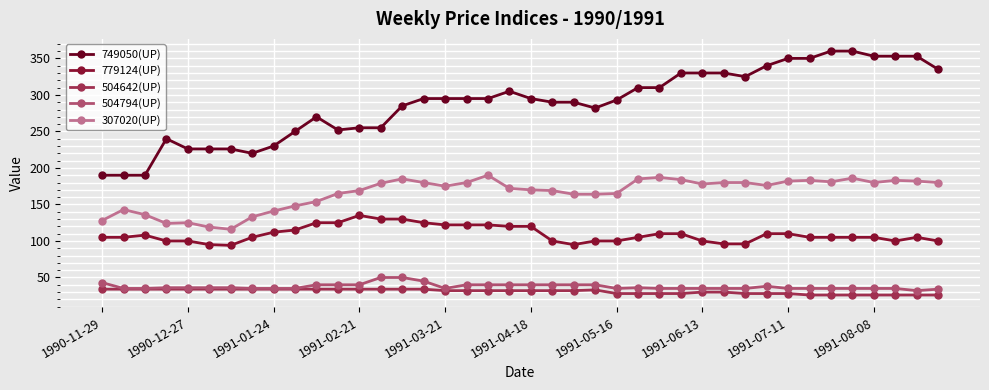

True or false: 749050(UP) and 504794(UP) cross at least once.

False